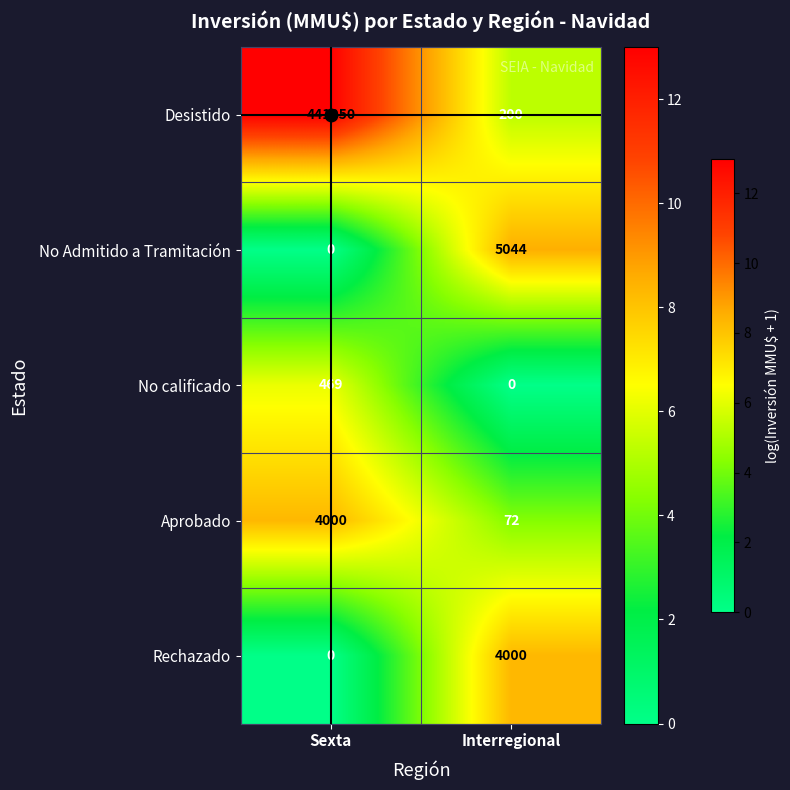

The Rechazado series shows 0 at Sexta. True or false?

True